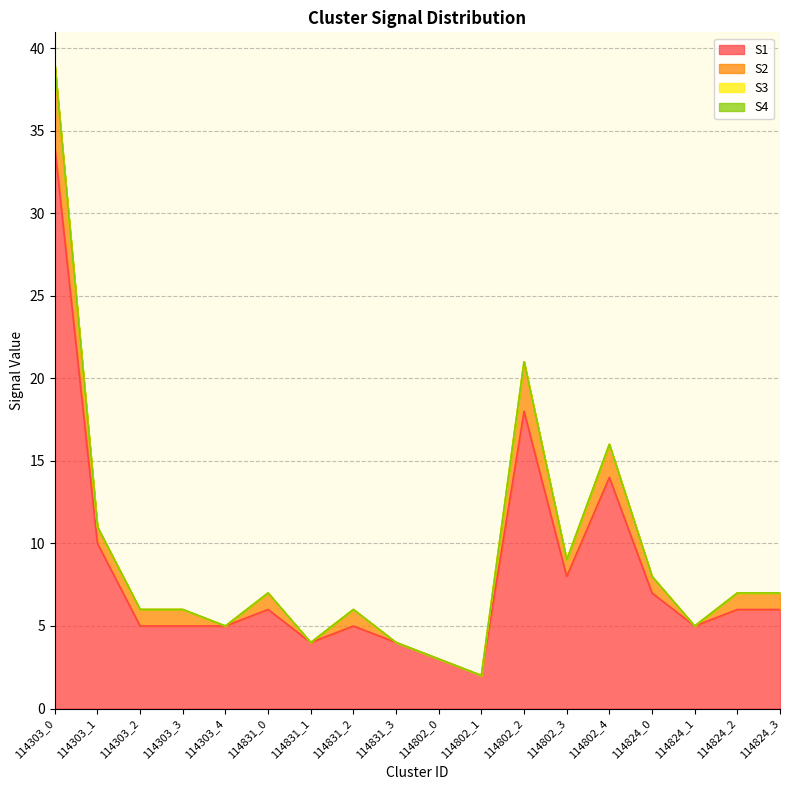

How many positive values does the S2 series have?

12